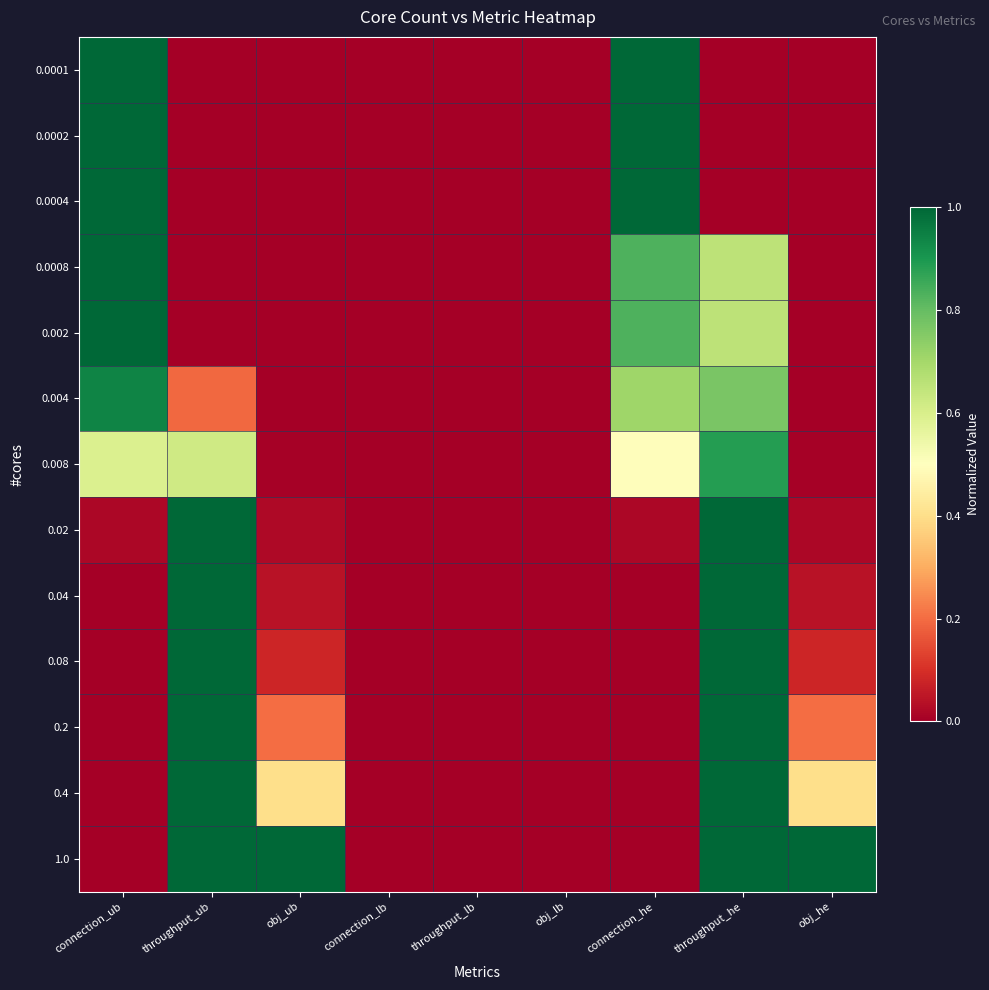

Which series has the largest total across all categories?

1.0